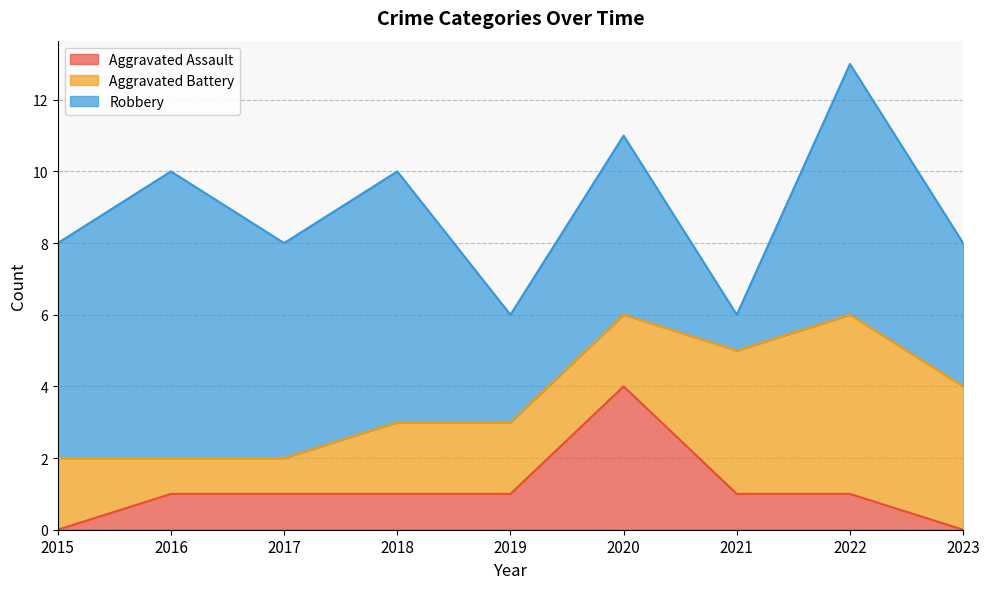

Does the chart display data point markers on the line(s)?

No